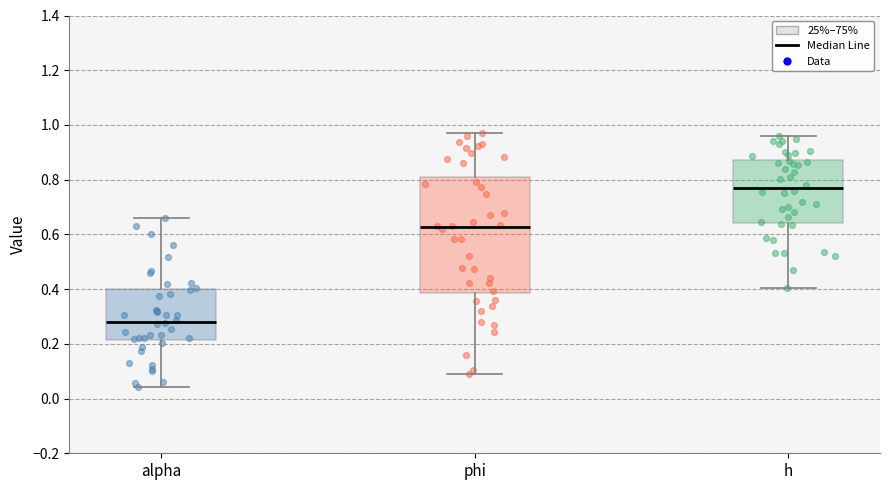

Reading left to right, read every box against the y-axis: the position of its median line, the range the box covers, and the ends of its whiskers. The values are not printed on the chart, so give them approximately, as read against the axis.

alpha: median 0.28, box 0.22 to 0.40, whiskers 0.04 to 0.66
phi: median 0.62, box 0.38 to 0.80, whiskers 0.08 to 0.98
h: median 0.76, box 0.64 to 0.88, whiskers 0.40 to 0.96